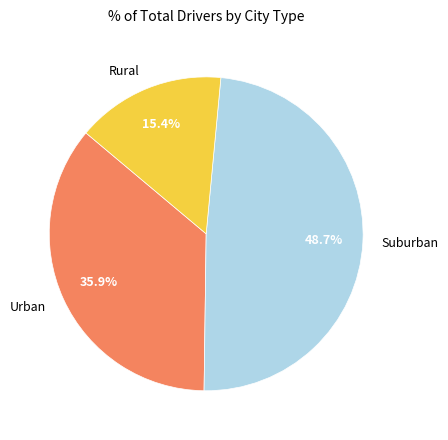

Which slice is the largest?

Suburban